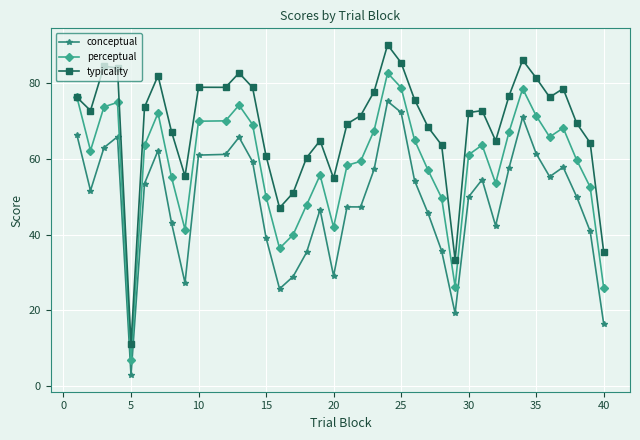

Which series has the largest total across all categories?

typicality